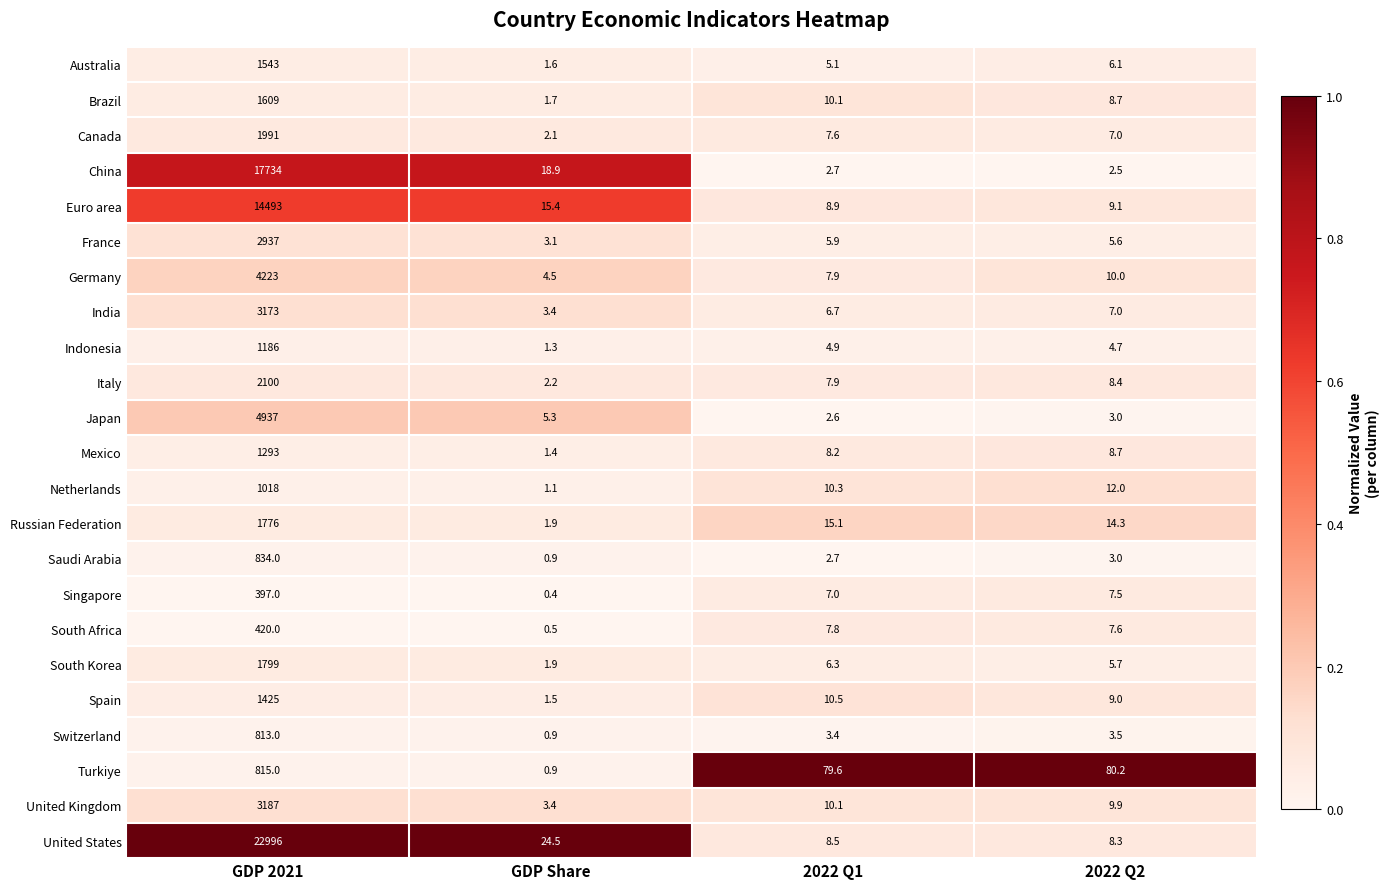

Which series changed the most between GDP 2021 and 2022 Q1?

United States